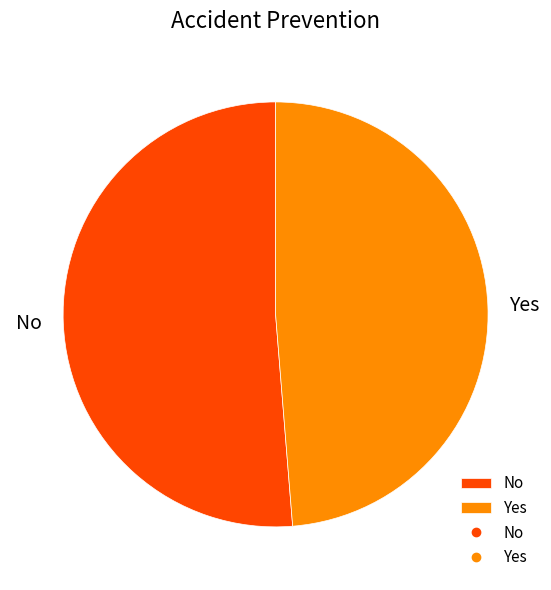

Between No and Yes, which is larger?

No